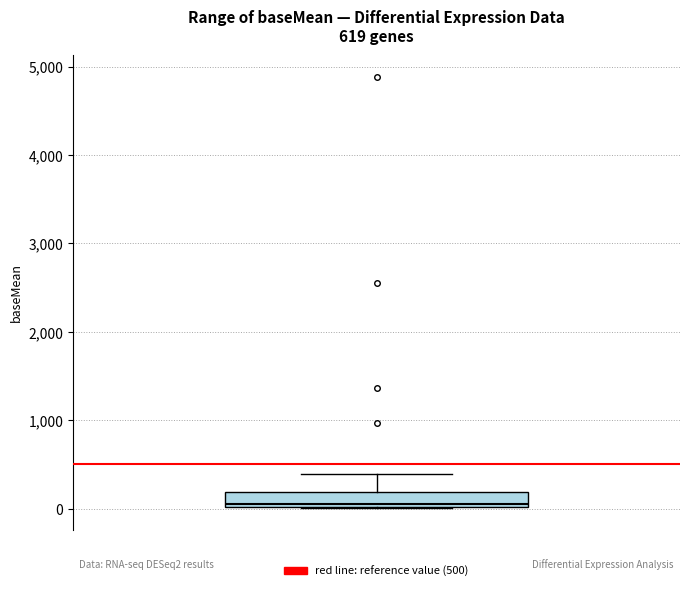

Read this box plot against the y-axis: the position of the median line, the range covered by the box, and the ends of both whiskers. The values are not printed on the chart, so give them approximately, as read against the axis.

median 100, box 0 to 200, whiskers 0 to 400